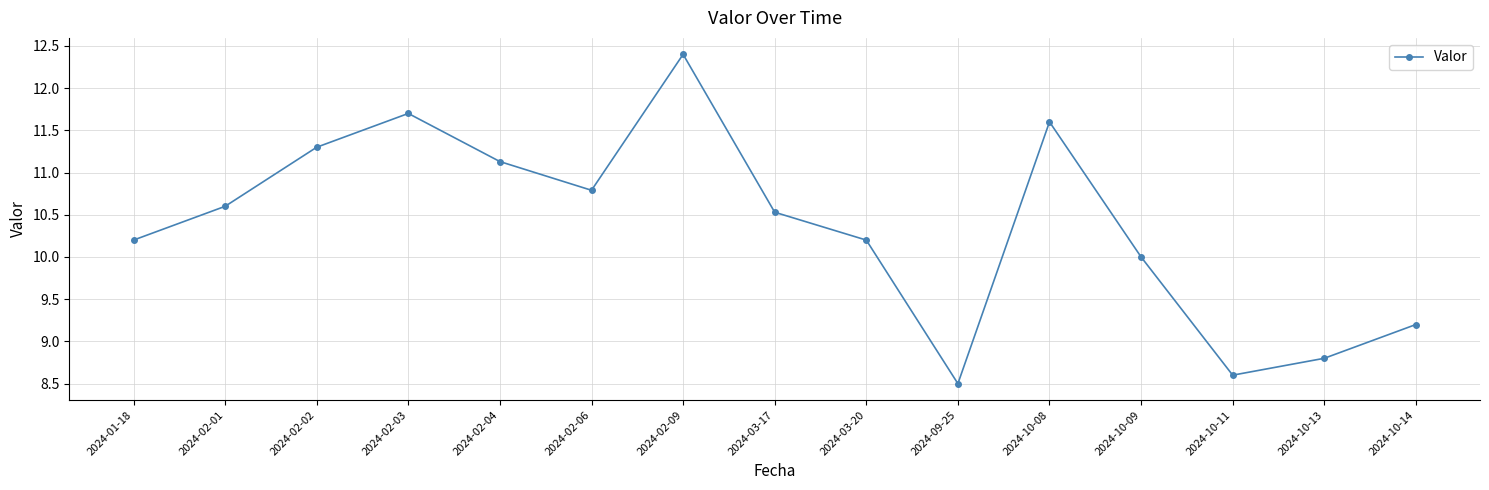

Reading left to right, extract all data points from this chart.

10.2	10.6	11.3	11.7	11.1	10.8	12.4	10.5	10.2	8.5	11.6	10.0	8.6	8.8	9.2